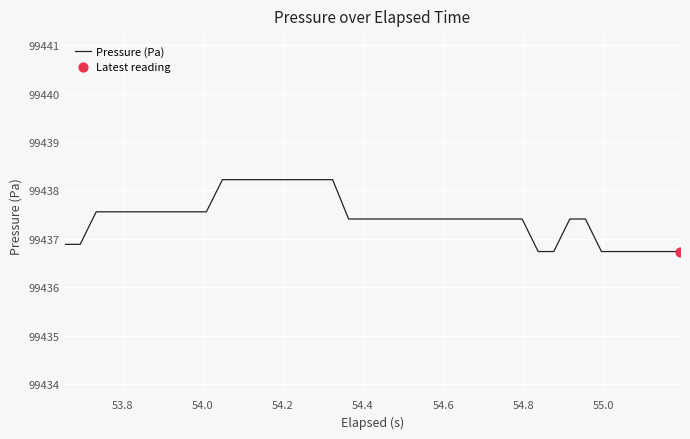

What is the difference between the maximum and minimum values?

1.5